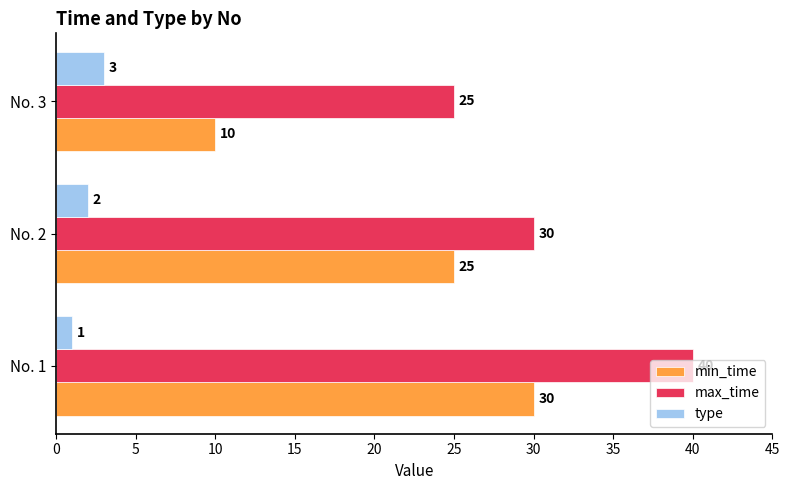

At how many categories does at least one series exceed 6?

3